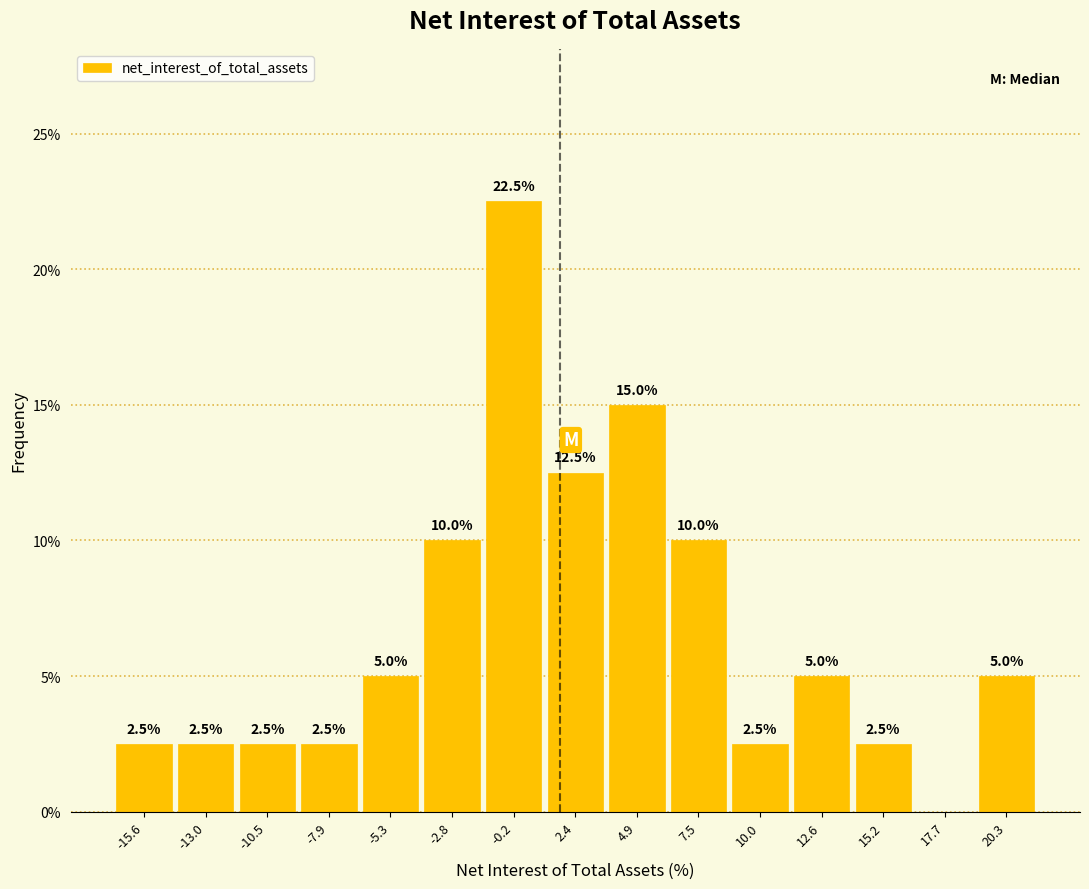

Which range on the x-axis has the tallest bar?

-1.5 to 1.0